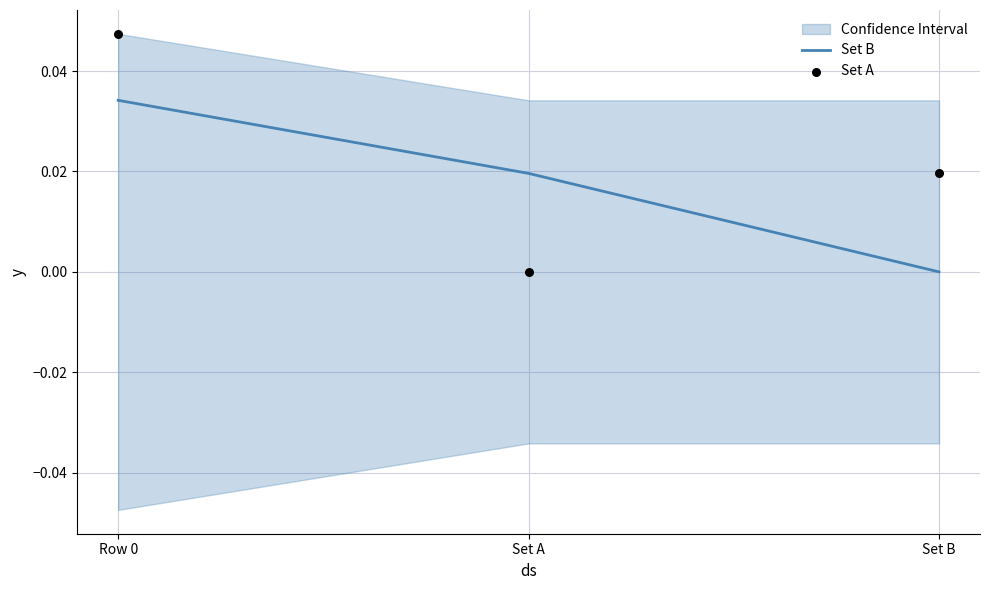

What are all the series names shown in the legend?

Set B, Set A